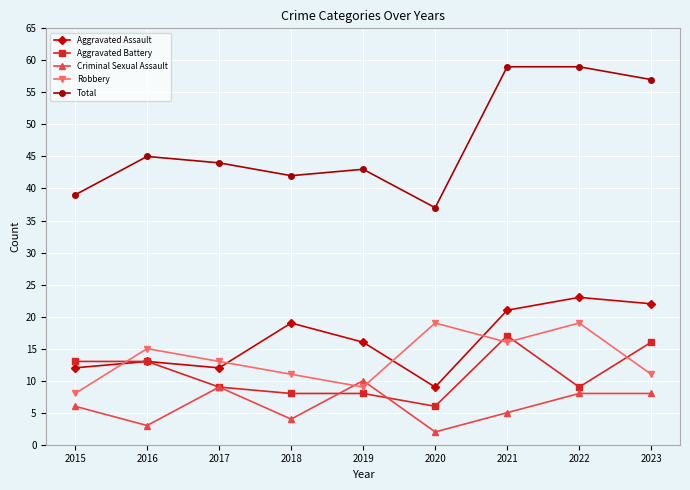

Reading left to right, list all the values displayed in this chart.

Aggravated Assault: 12	13	12	19	16	9	21	23	22
Aggravated Battery: 13	13	9	8	8	6	17	9	16
Criminal Sexual Assault: 6	3	9	4	10	2	5	8	8
Robbery: 8	15	13	11	9	19	16	19	11
Total: 39	45	44	42	43	37	59	59	57